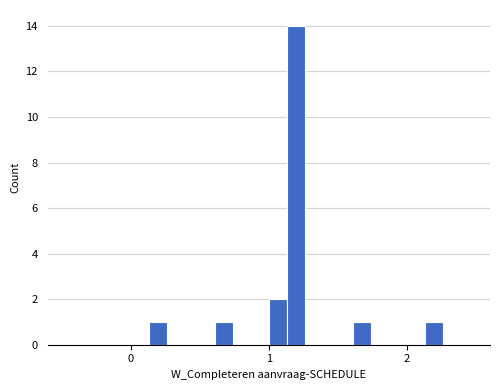

Reading left to right, what are all the values shown in this chart?

W_Nabellen incomplete dossiers-START: 0=0	1=1	2=1
W_Nabellen incomplete dossiers-COMPLETE: 0=0	1=0	2=0
W_Valideren aanvraag-START: 0=0	1=0	2=0
W_Valideren aanvraag-COMPLETE: 0=0	1=2	2=0
W_Afhandelen leads-COMPLETE: 0=1	1=14	2=1
A_PREACCEPTED-COMPLETE: 0=0	1=0	2=0